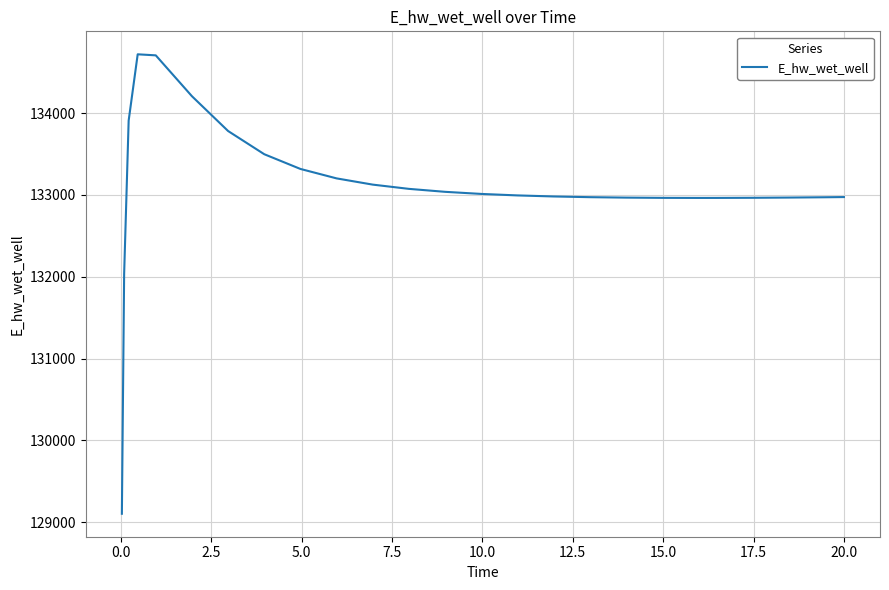

What is the difference between the maximum and minimum values?

5614.3